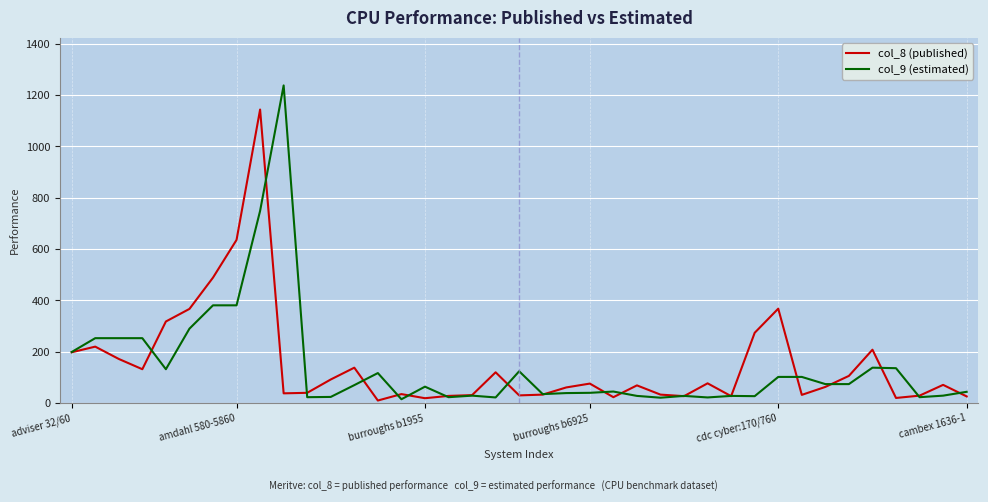

What is the maximum value for col_8 (published)?

1144